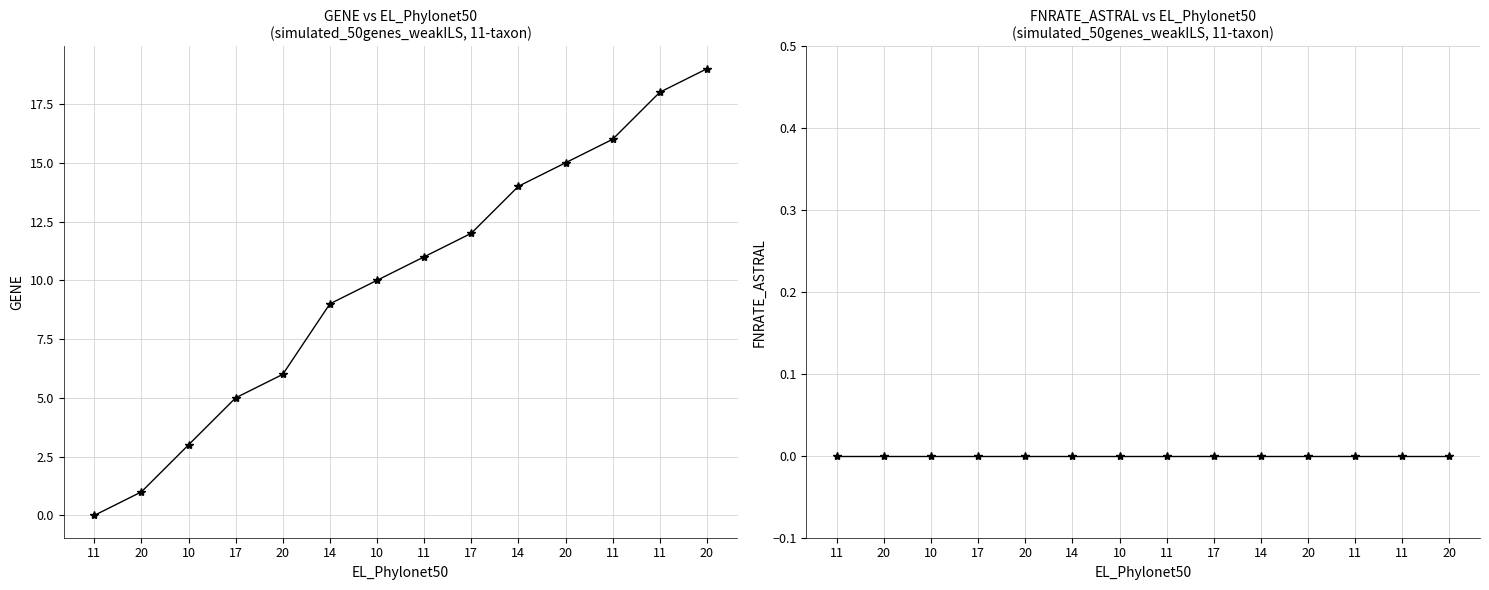

At which category is the sum across all series the highest?

20